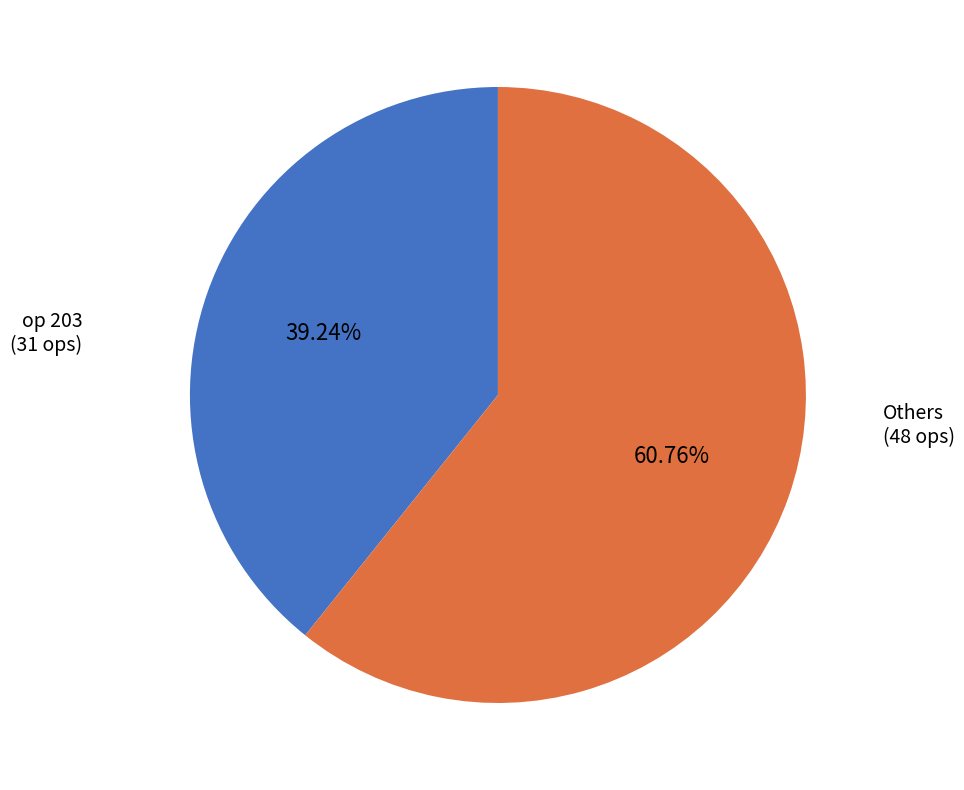

Does any single category account for the majority?

Yes